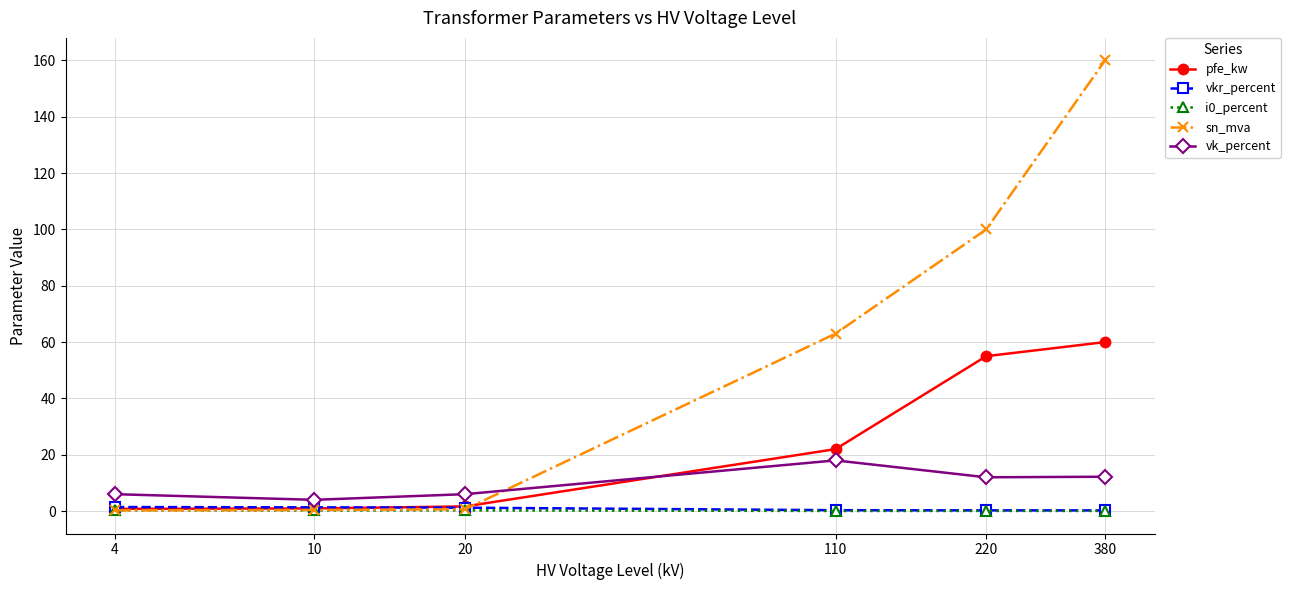

What is the value of the vkr_percent point at the 5th from the left?

0.3